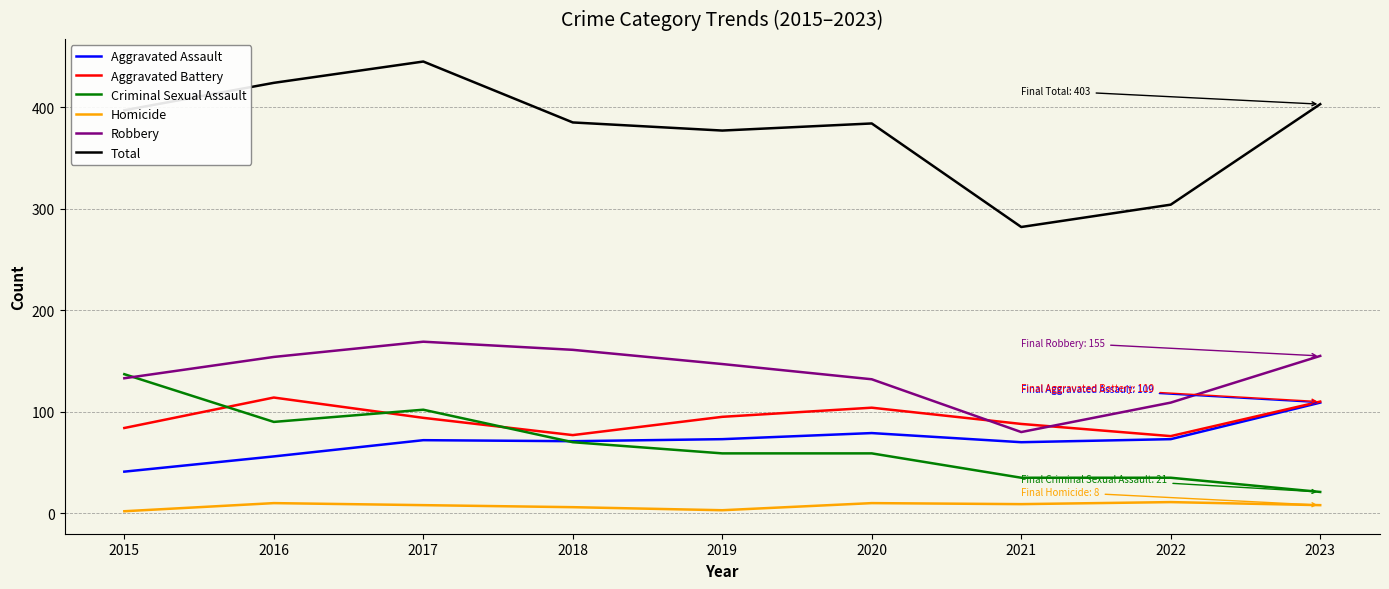

What is the difference between the Aggravated Battery values at 2020 and 2019?

9